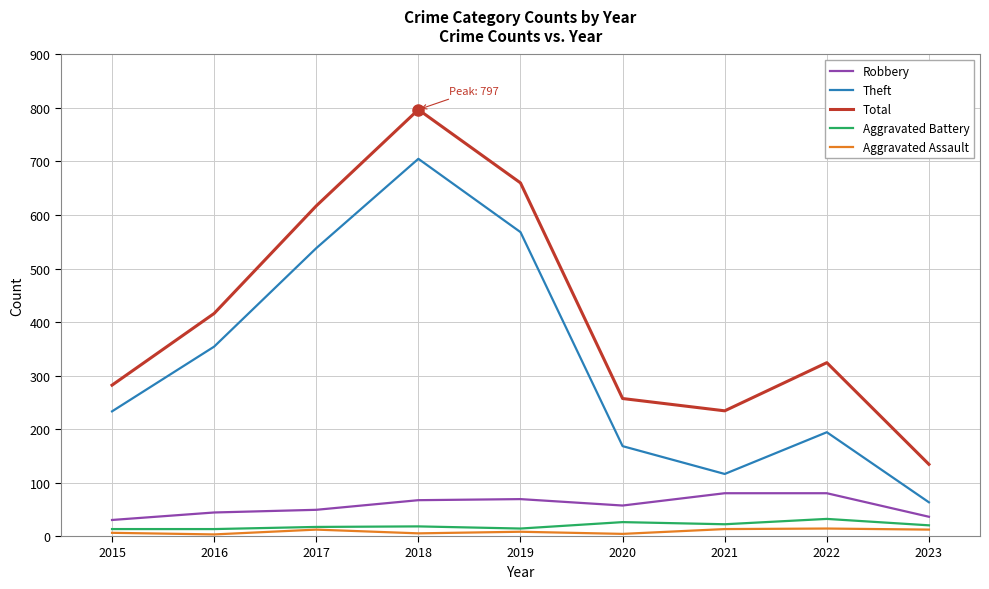

List the labels in order of Total value, smallest first.

2023, 2021, 2020, 2015, 2022, 2016, 2017, 2019, 2018